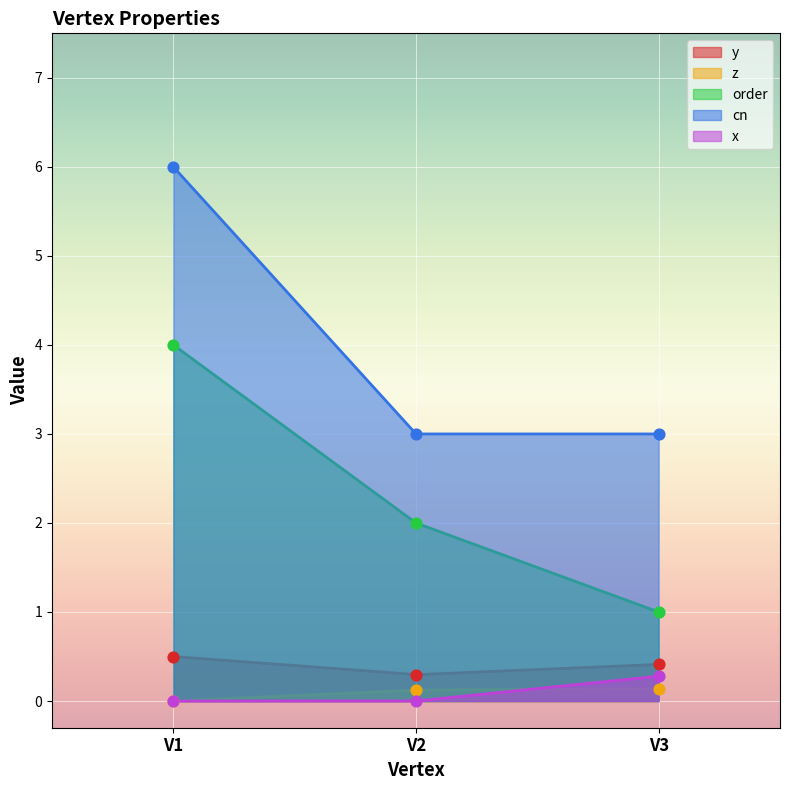

At how many categories does at least one series exceed 5?

1